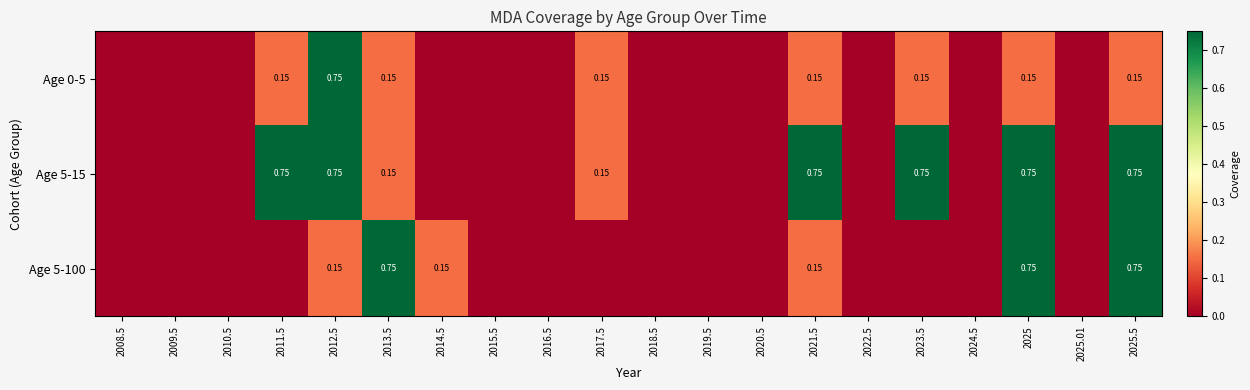

Is the value of Age 5-100 at 2025 greater than the value of Age 0-5 at 2011.5?

Yes